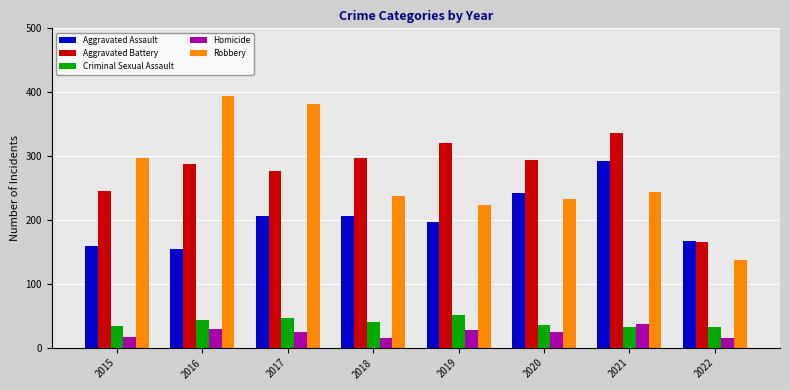

What is the minimum value shown in the chart?

15